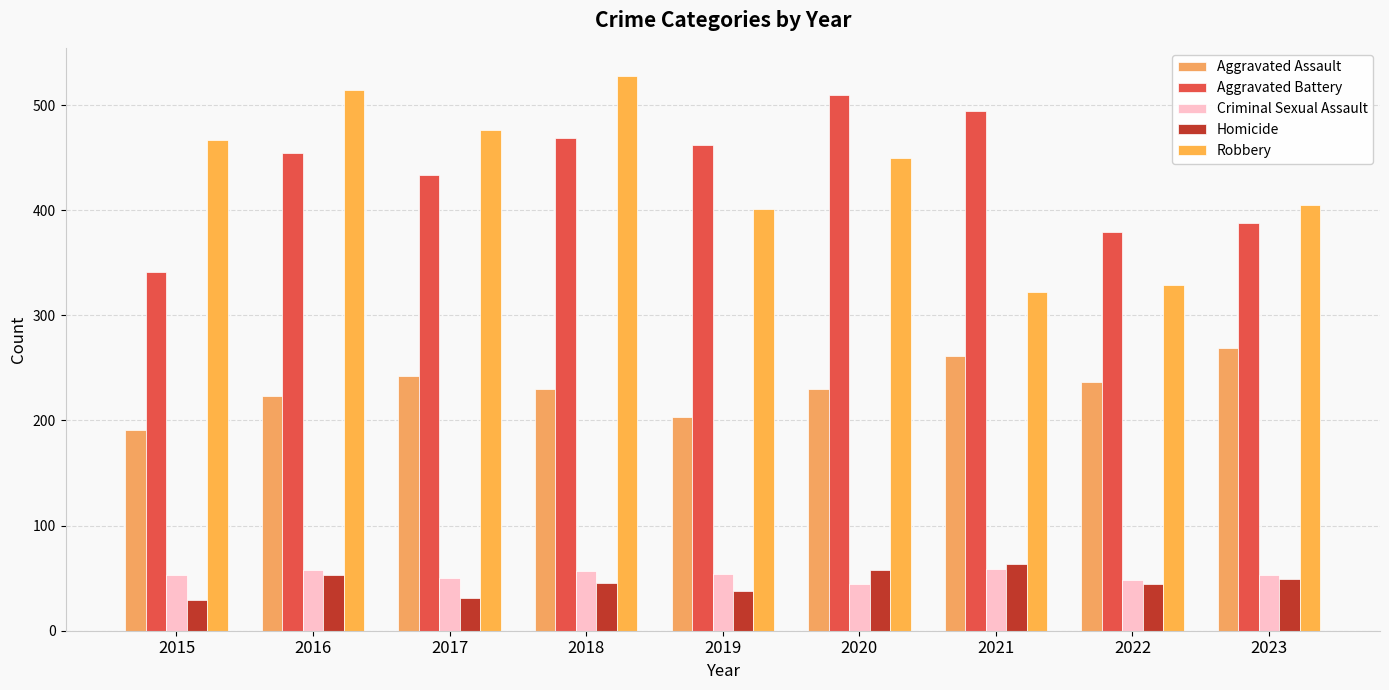

List the series in order of their peak value, highest first.

Robbery, Aggravated Battery, Aggravated Assault, Homicide, Criminal Sexual Assault